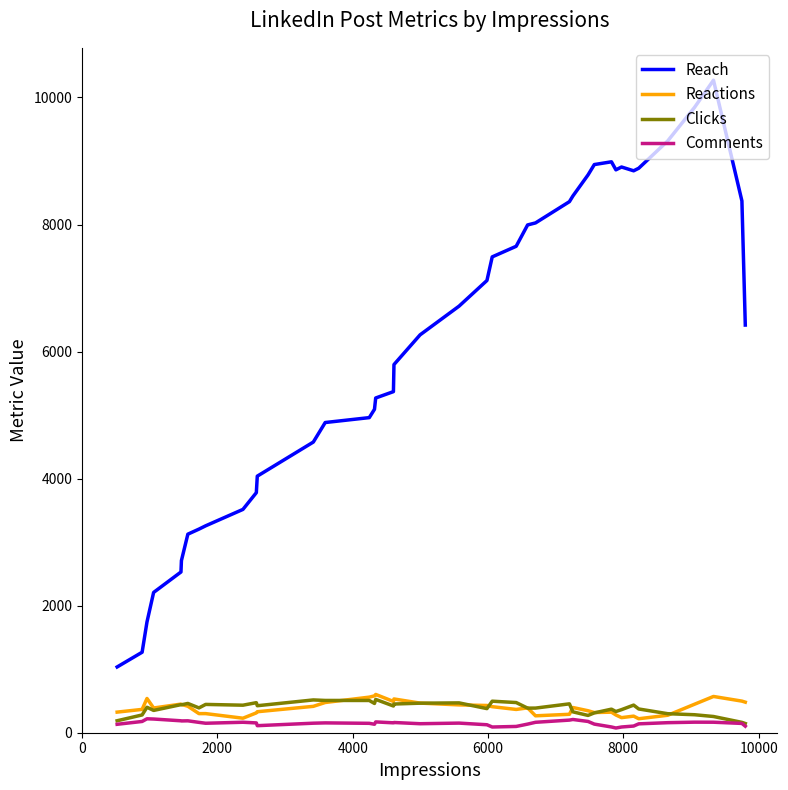

Which series has the widest spread of values?

Reach